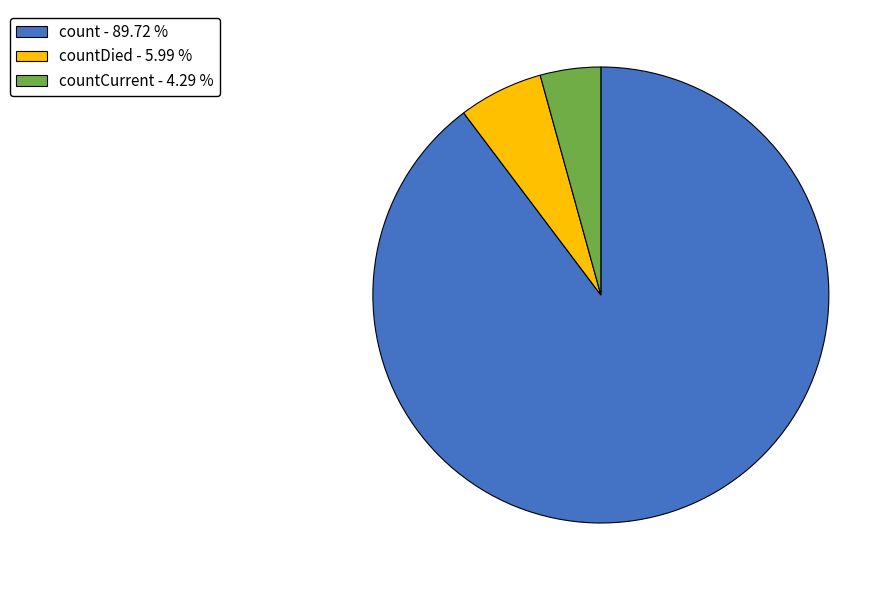

Rank the categories by value from highest to lowest.

count - 89.72 %, countDied - 5.99 %, countCurrent - 4.29 %